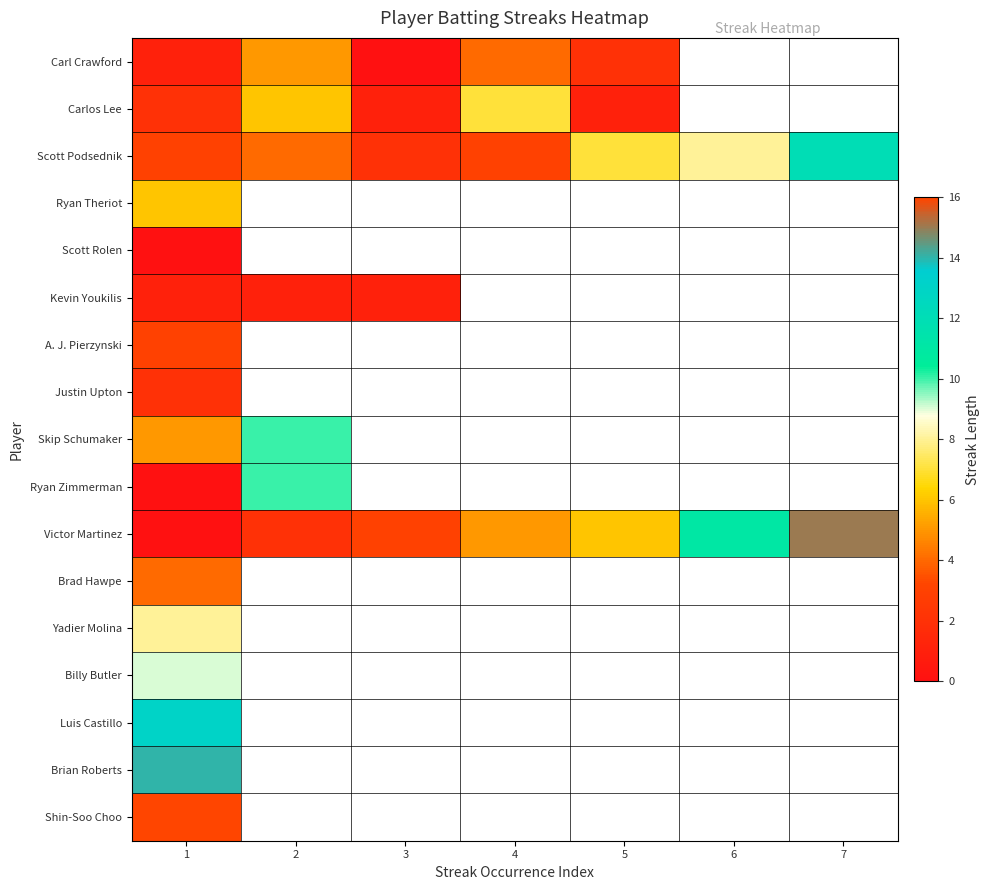

Count the number of data series in this chart.

17